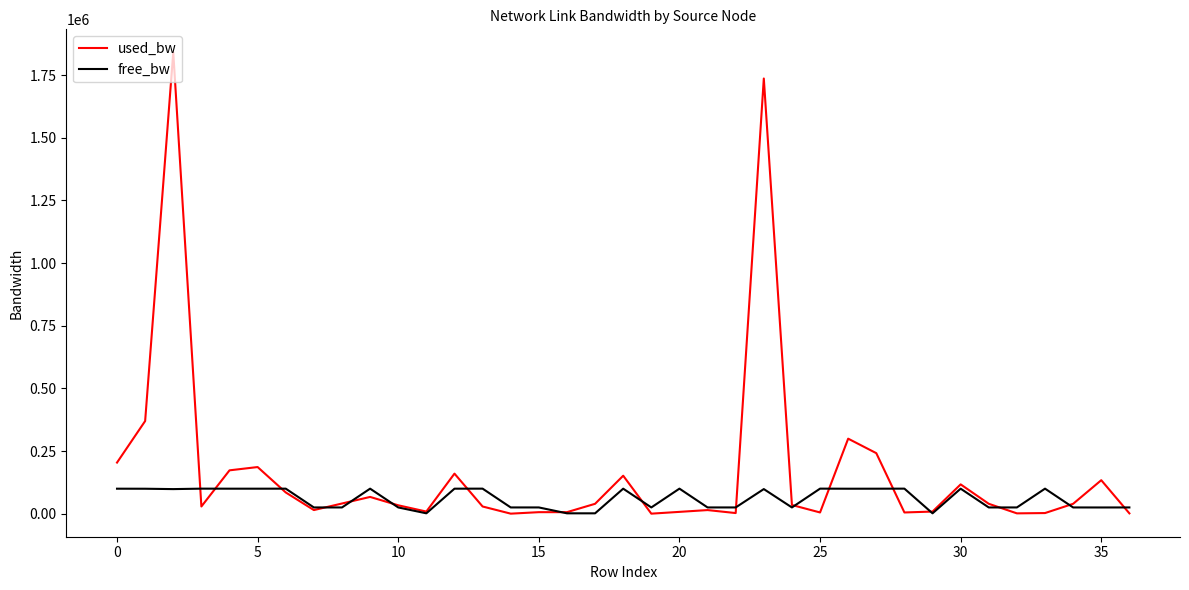

List the series in order of their peak value, lowest first.

free_bw, used_bw